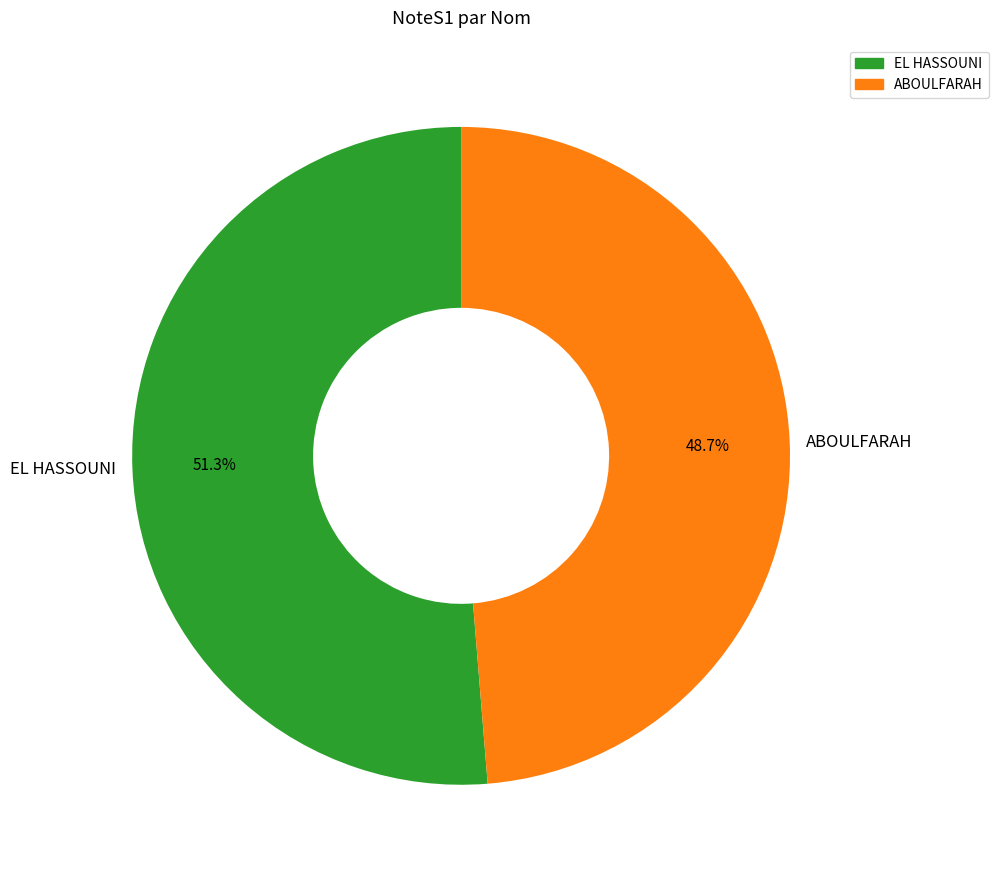

Between EL HASSOUNI and ABOULFARAH, which is larger?

EL HASSOUNI